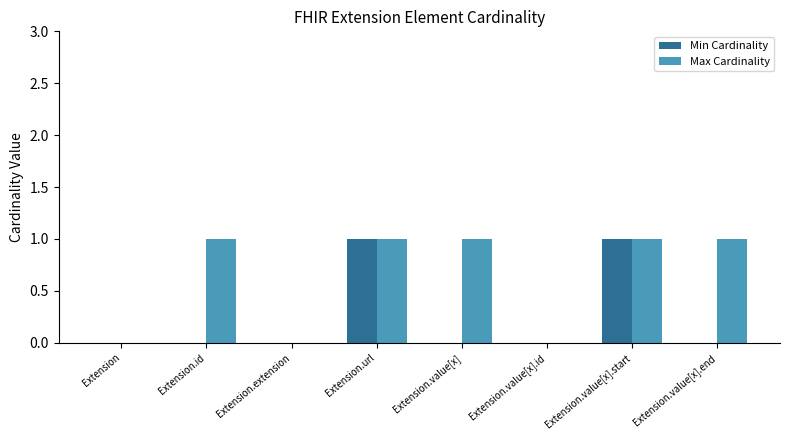

Which series has the largest total across all categories?

Max Cardinality